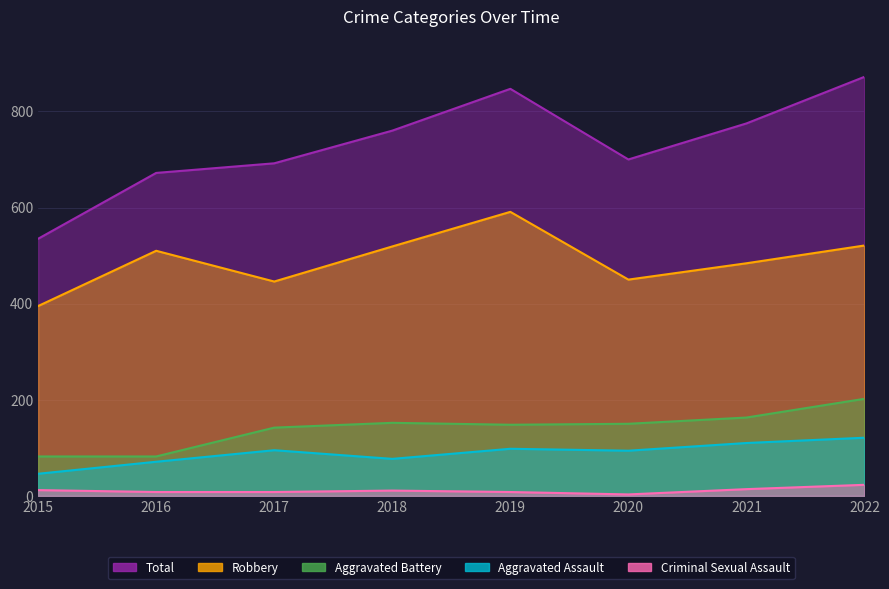

What is the maximum value shown in the chart?

872